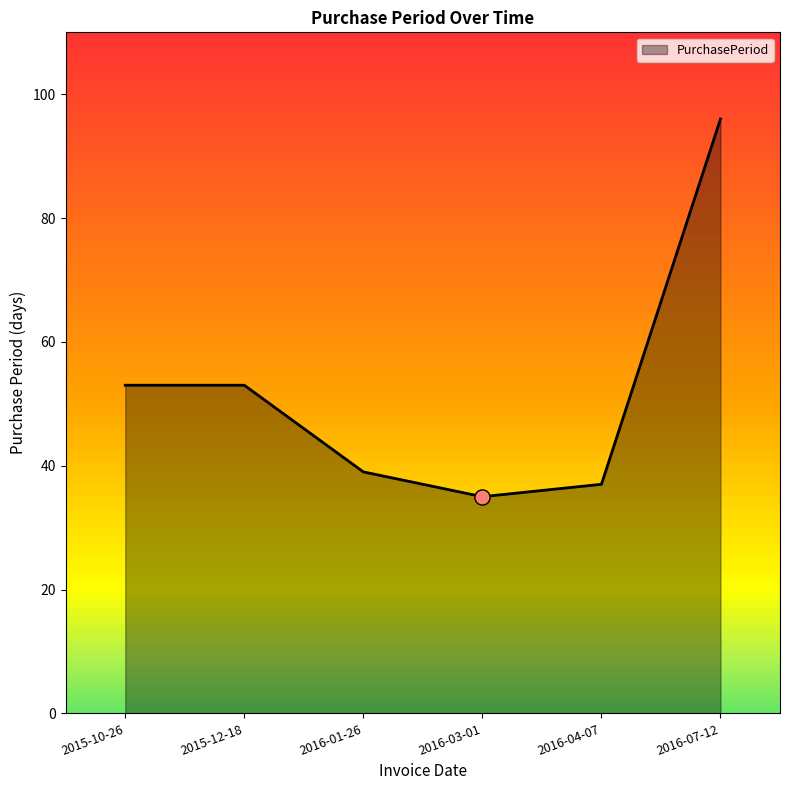

What is the change in value from 2016-01-26 to 2016-07-12?

+57